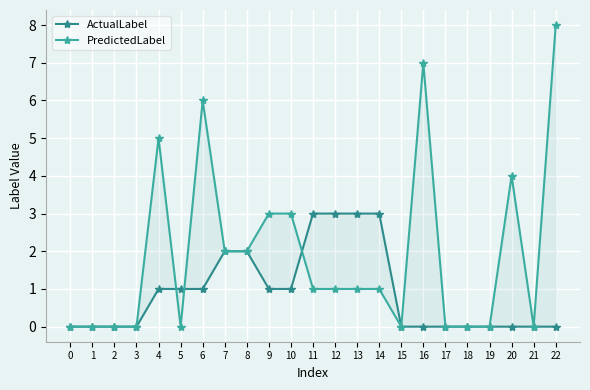

Reading left to right, what are all the values shown in this chart?

ActualLabel: 0=0	1=0	2=0	3=0	4=1	5=1	6=1	7=2	8=2	9=1	10=1	11=3	12=3	13=3	14=3	15=0	16=0	17=0	18=0	19=0	20=0	21=0	22=0
PredictedLabel: 0=0	1=0	2=0	3=0	4=5	5=0	6=6	7=2	8=2	9=3	10=3	11=1	12=1	13=1	14=1	15=0	16=7	17=0	18=0	19=0	20=4	21=0	22=8